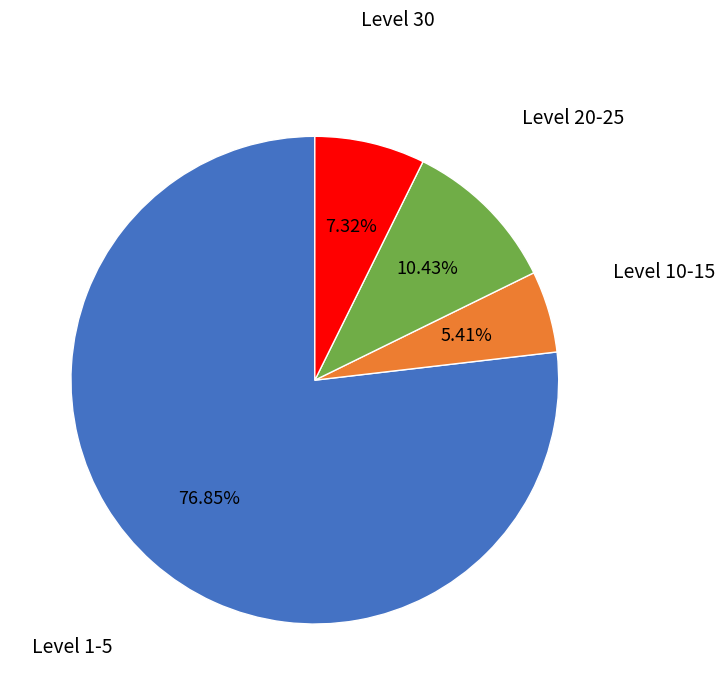

To the nearest percent, what is the difference between the largest and smallest slice percentages?

71%